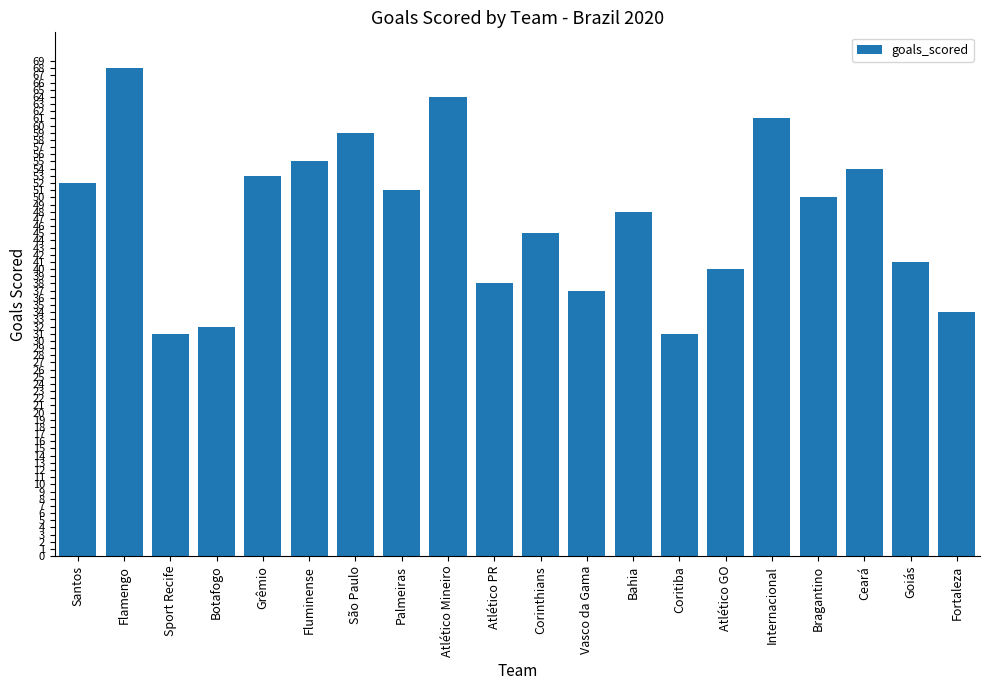

How many data points are less than 50?

10